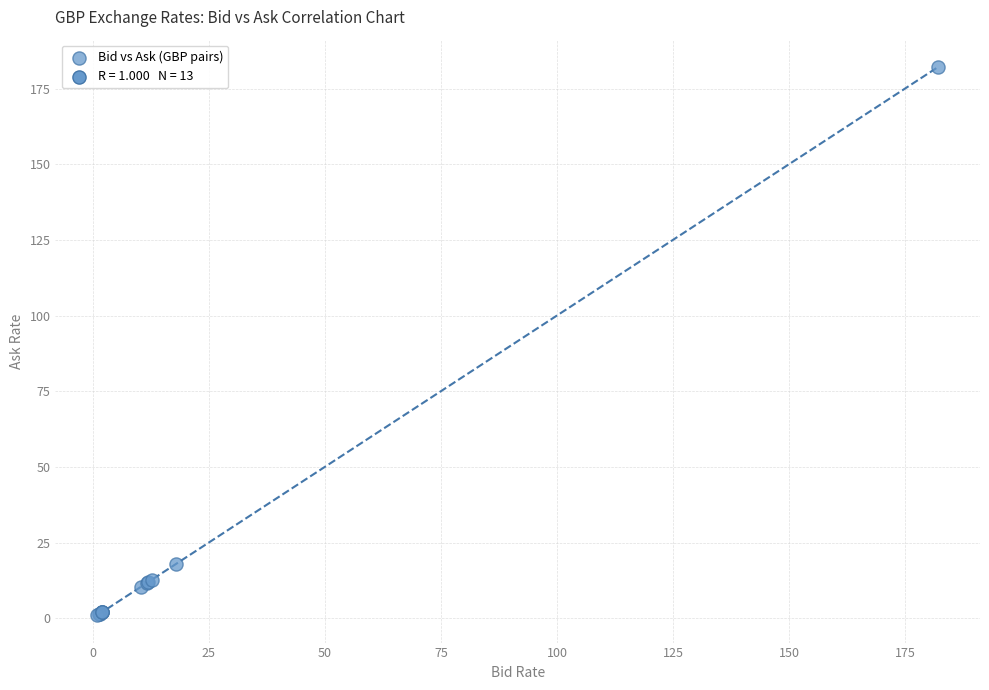

What Y value in the scatter plot is closest to 91?

17.9